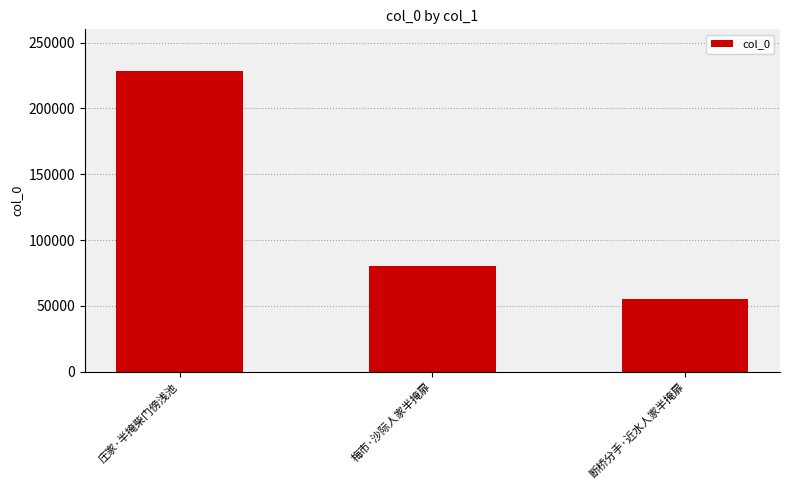

How many data points are less than 80252?

1